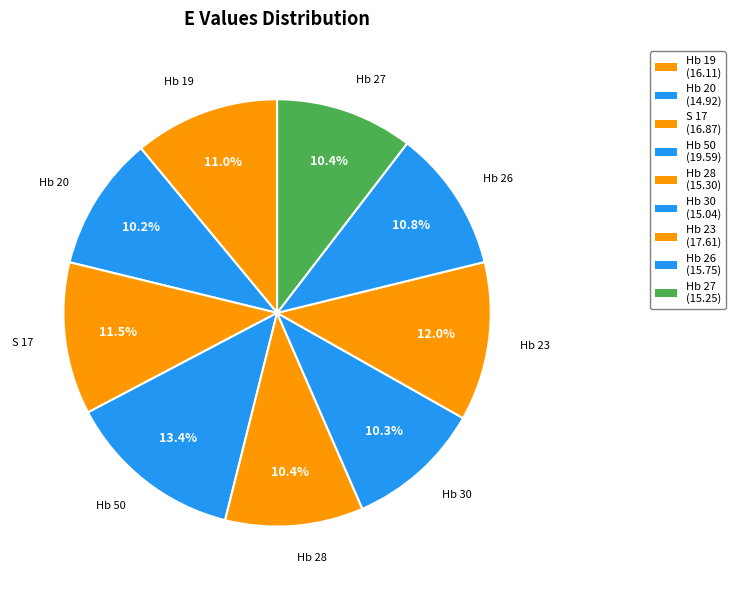

How many segments does this pie chart have?

9